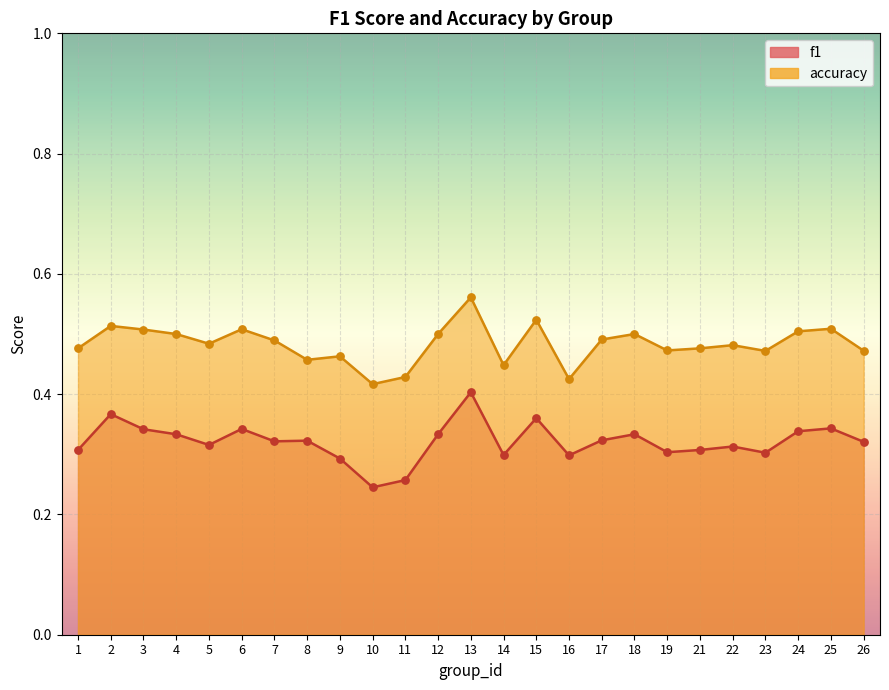

Which series has the largest total across all categories?

accuracy